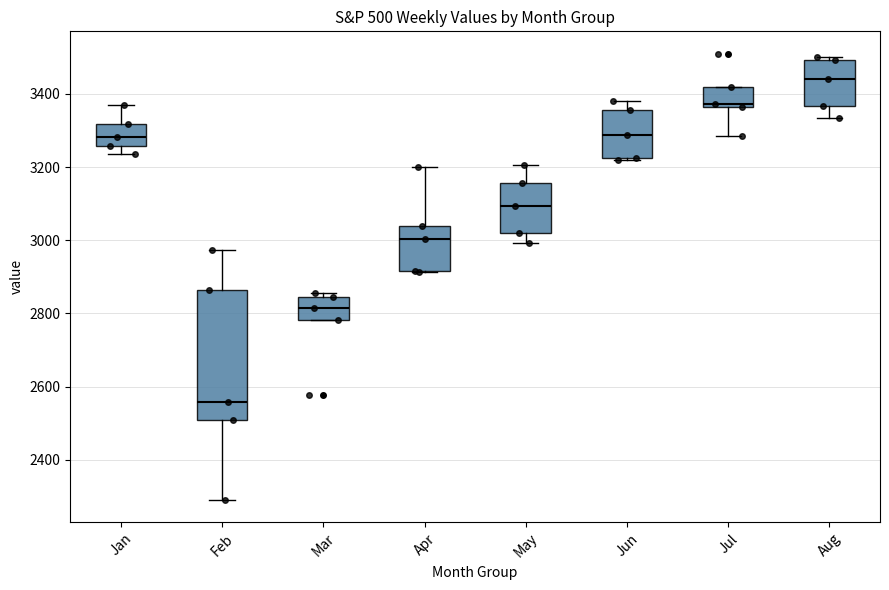

Which box's median line is the highest?

Aug